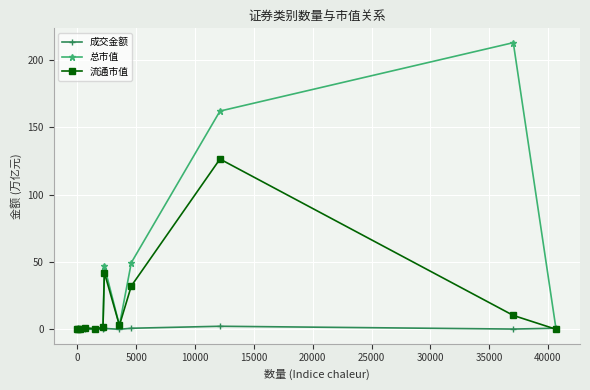

List the series in order of their overall mean, lowest first.

成交金额, 流通市值, 总市值